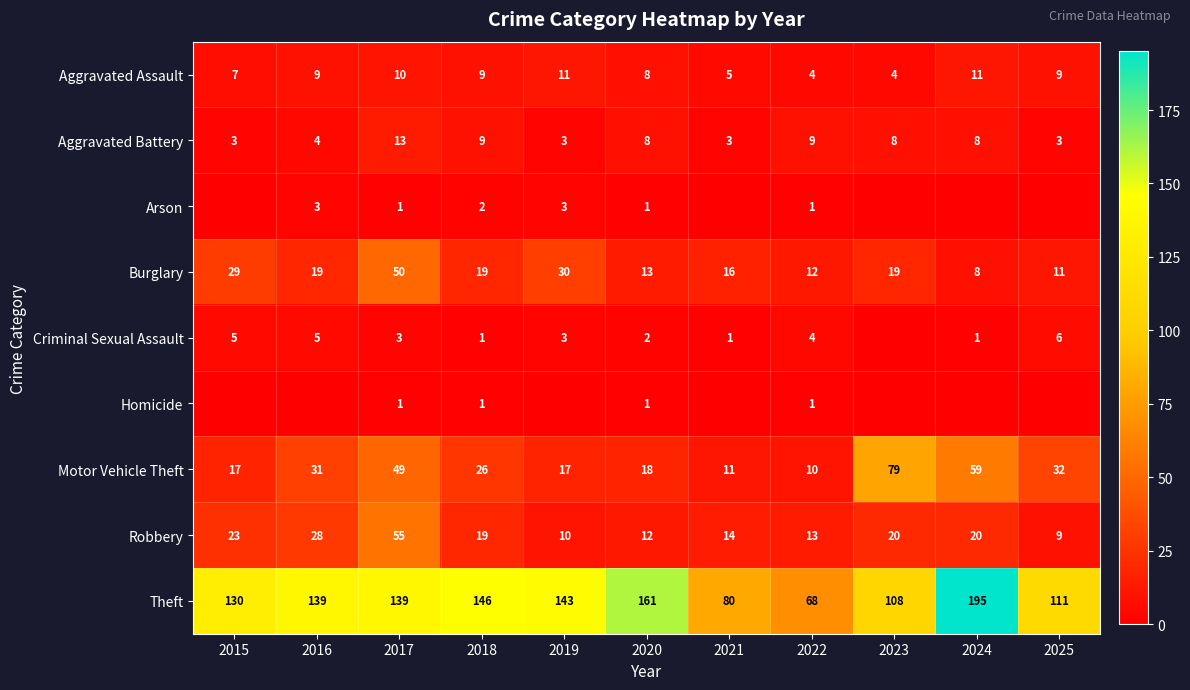

What is the total value across all series at 2020?

224